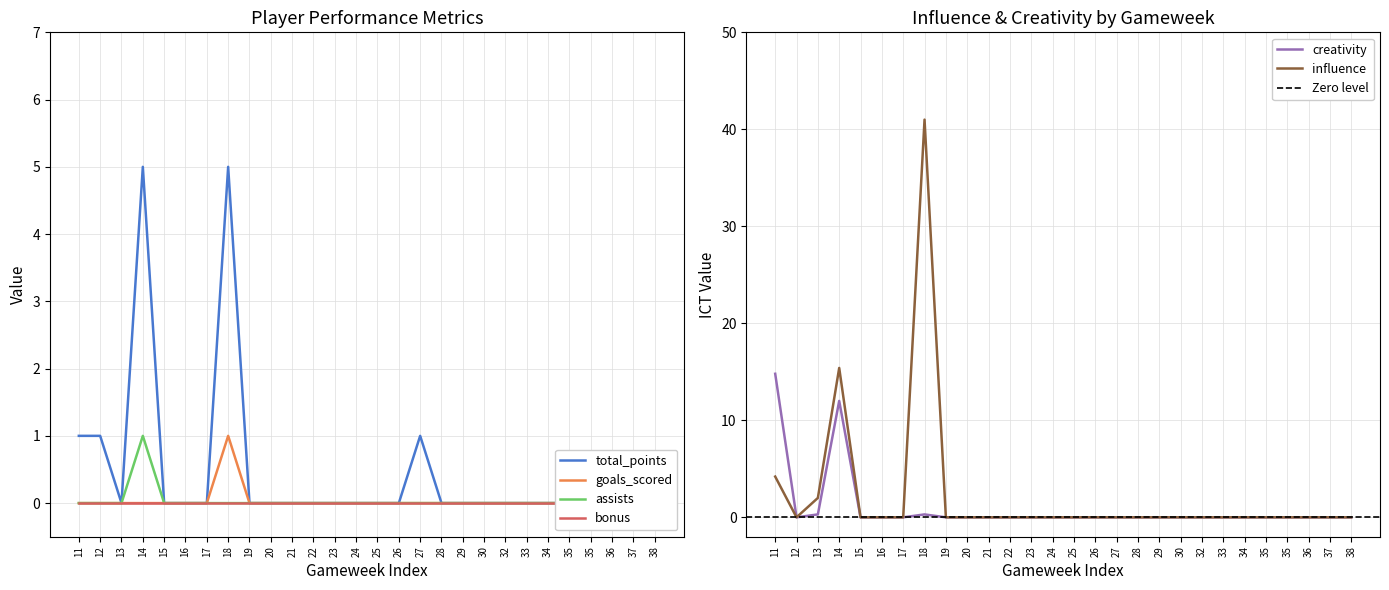

At 33, list the series in order from largest to smallest.

total_points, goals_scored, assists, creativity, influence